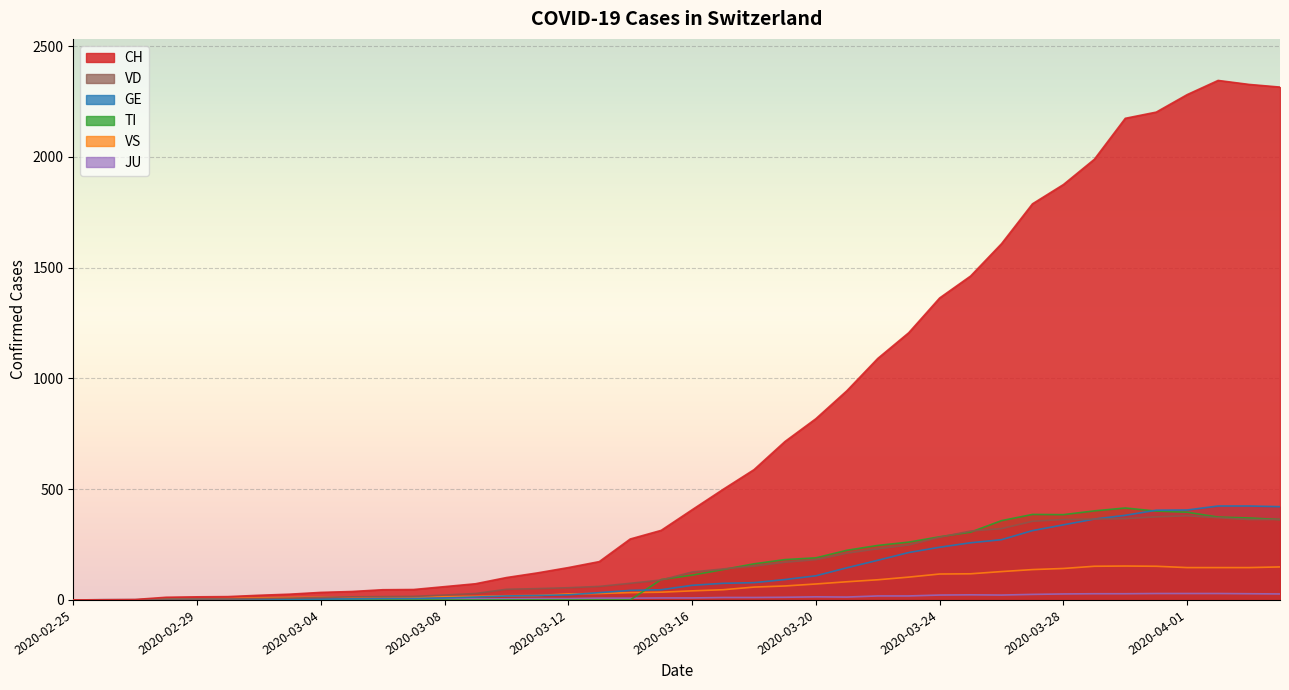

True or false: GE has more than 2 points higher than both neighbors.

False